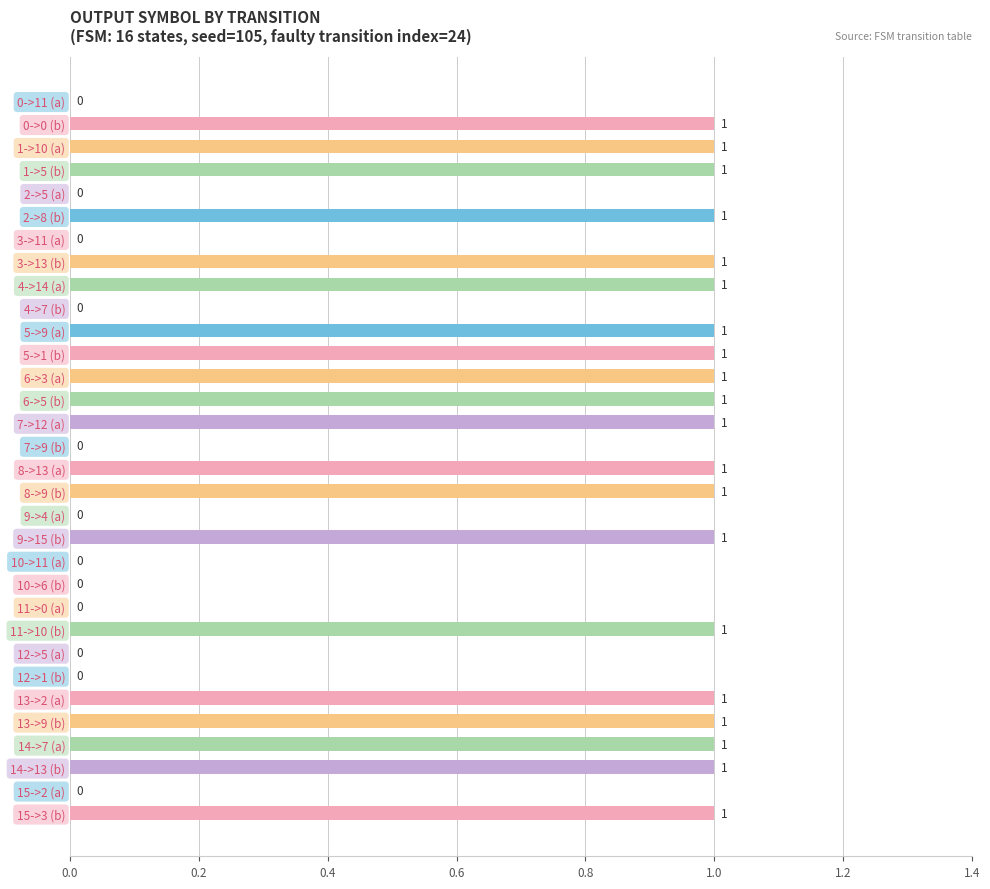

What is the sum of all values?

20